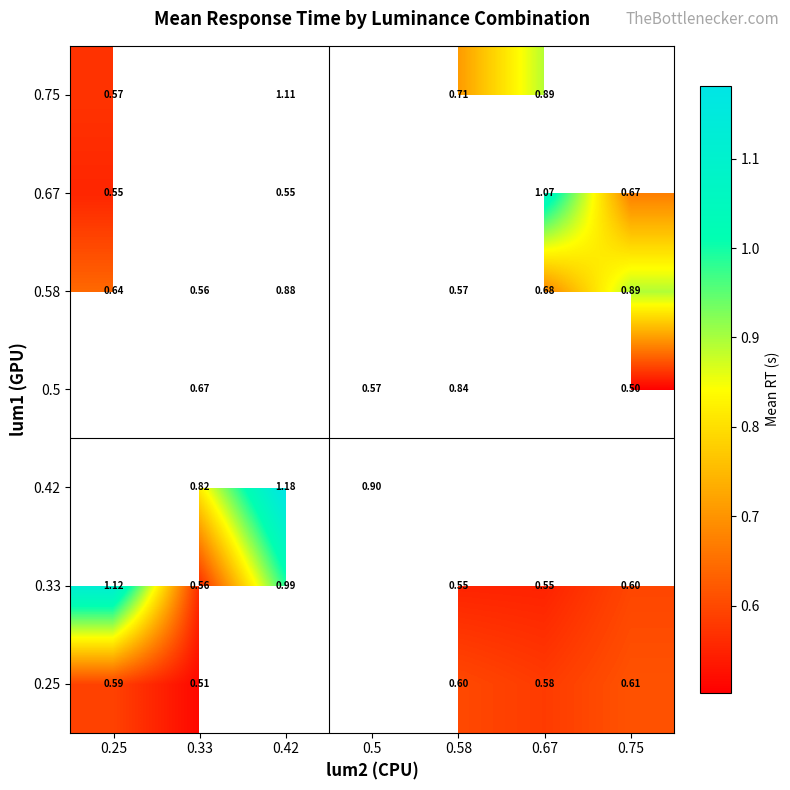

The value of 0.25 at 0.25 is 0.6. True or false?

True